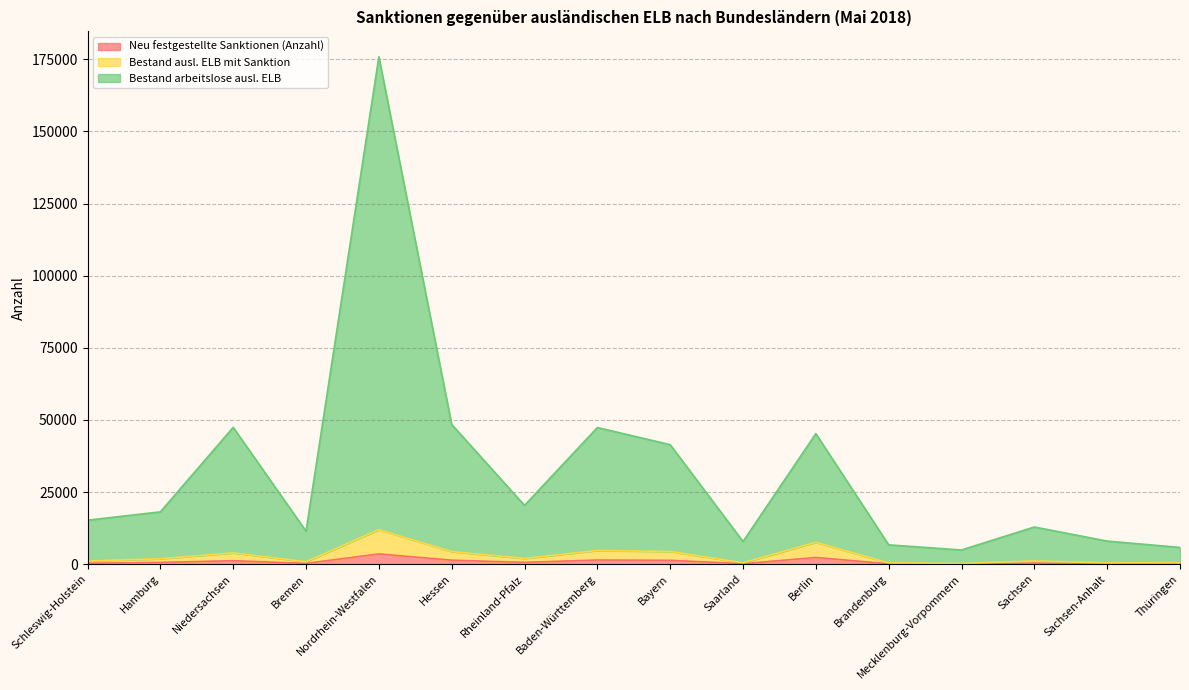

At which label is Bestand arbeitslose ausl. ELB closest to 90396?

Hessen